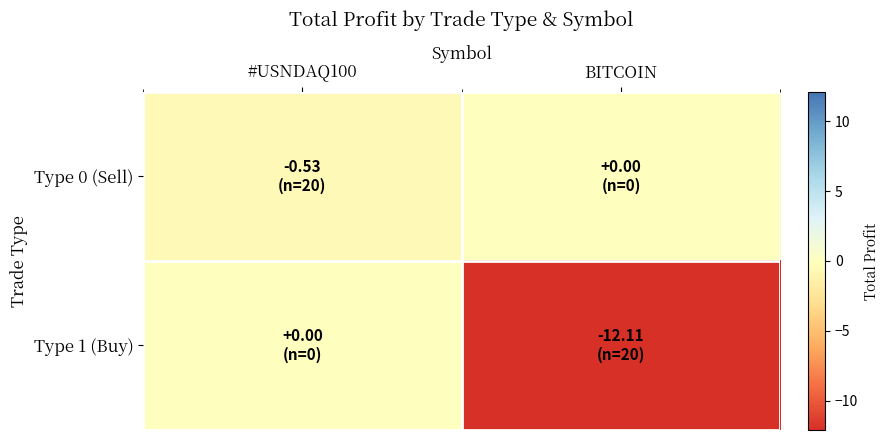

List the series in order of their peak value, highest first.

Type 0 (Sell), Type 1 (Buy)